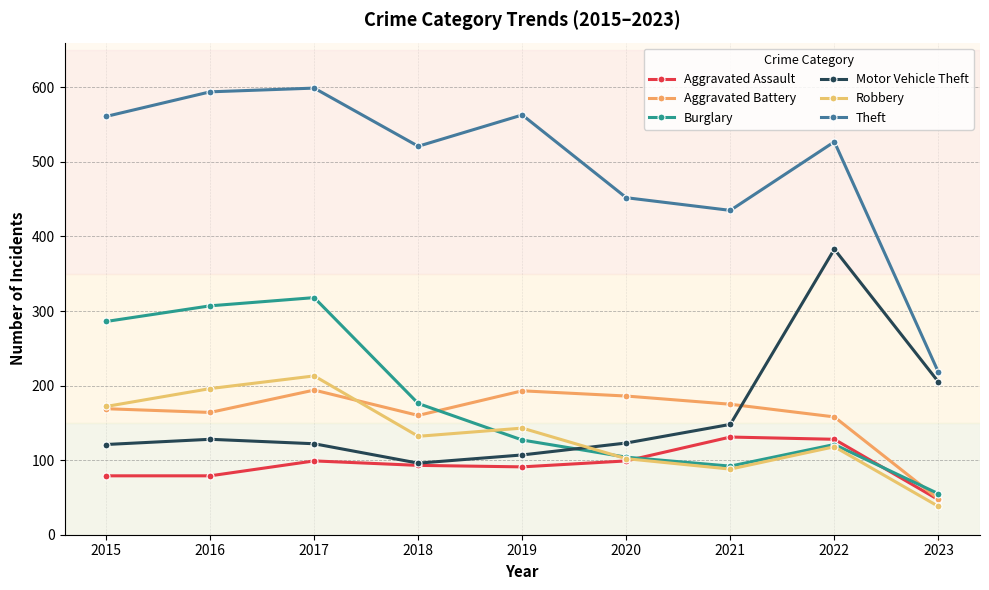

Reading right to left, extract all data points from this chart.

Aggravated Assault: 47	128	131	99	91	93	99	79	79
Aggravated Battery: 48	158	175	186	193	160	194	164	169
Burglary: 55	121	92	104	127	176	318	307	286
Motor Vehicle Theft: 205	383	148	123	107	96	122	128	121
Robbery: 38	118	88	102	143	132	213	196	172
Theft: 218	527	435	452	563	521	599	594	561